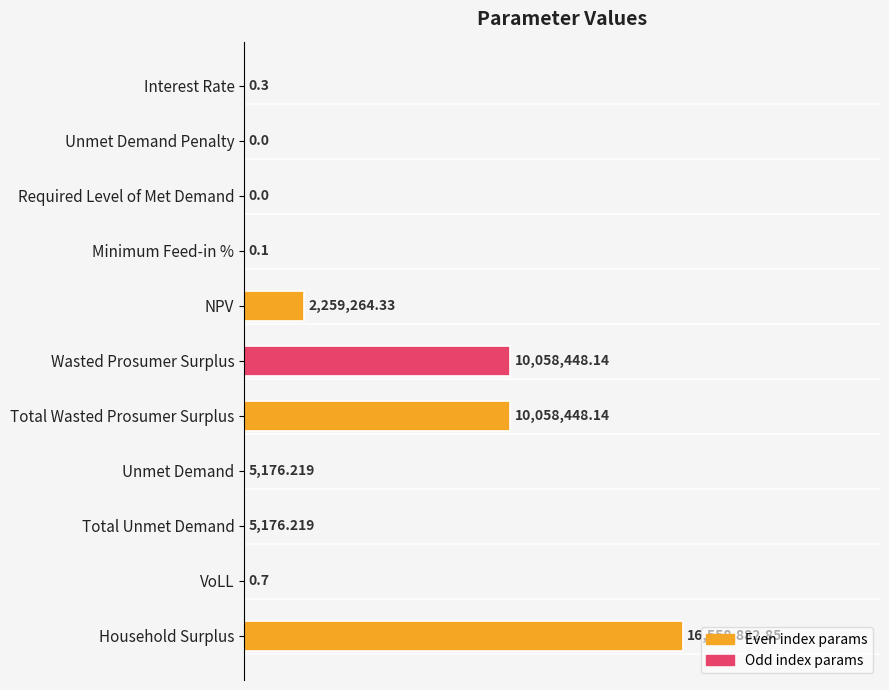

Are the bars horizontal?

Yes